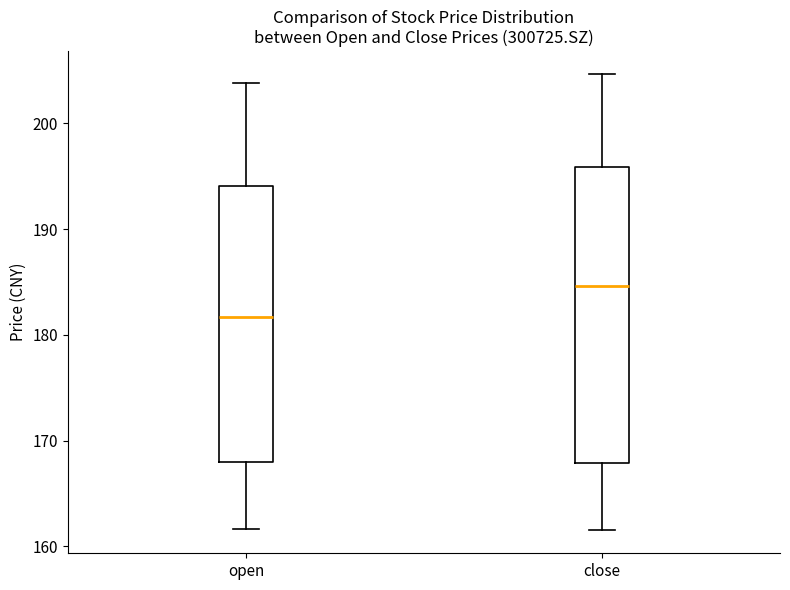

Where is the upper edge of the box for open on the y-axis? The values are not printed on the chart, so give them approximately, as read against the axis.

194